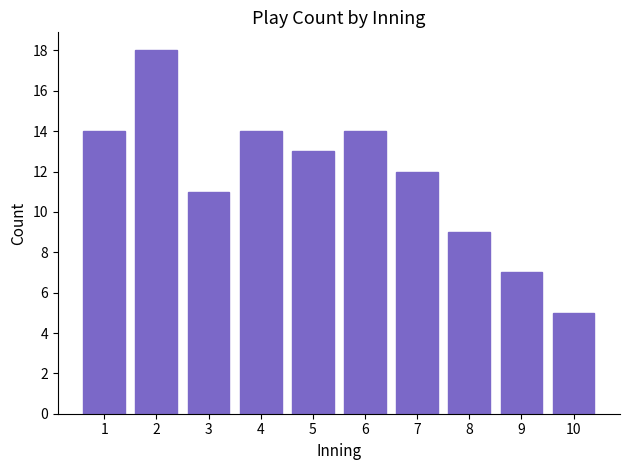

Reading left to right, list all the values displayed in this chart.

1=14	2=18	3=11	4=14	5=13	6=14	7=12	8=9	9=7	10=5